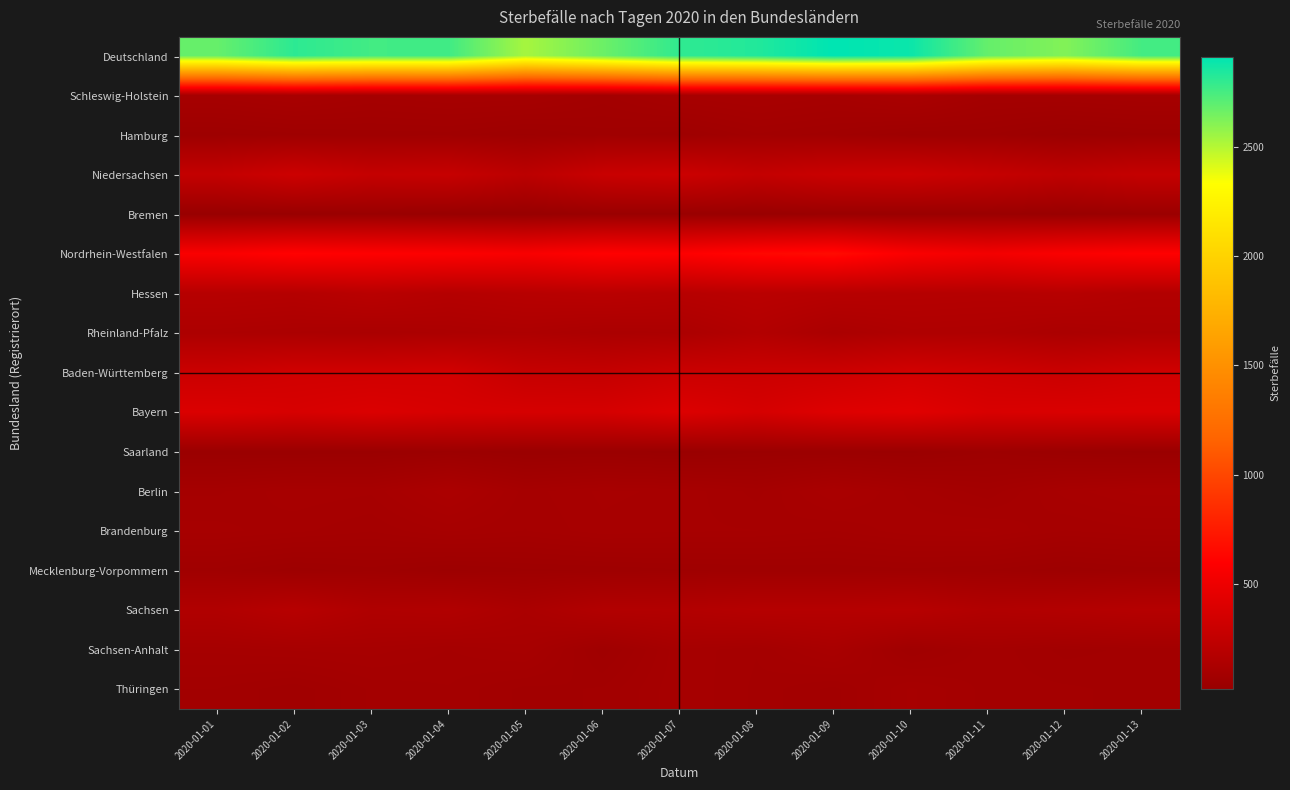

Count the number of data series in this chart.

17